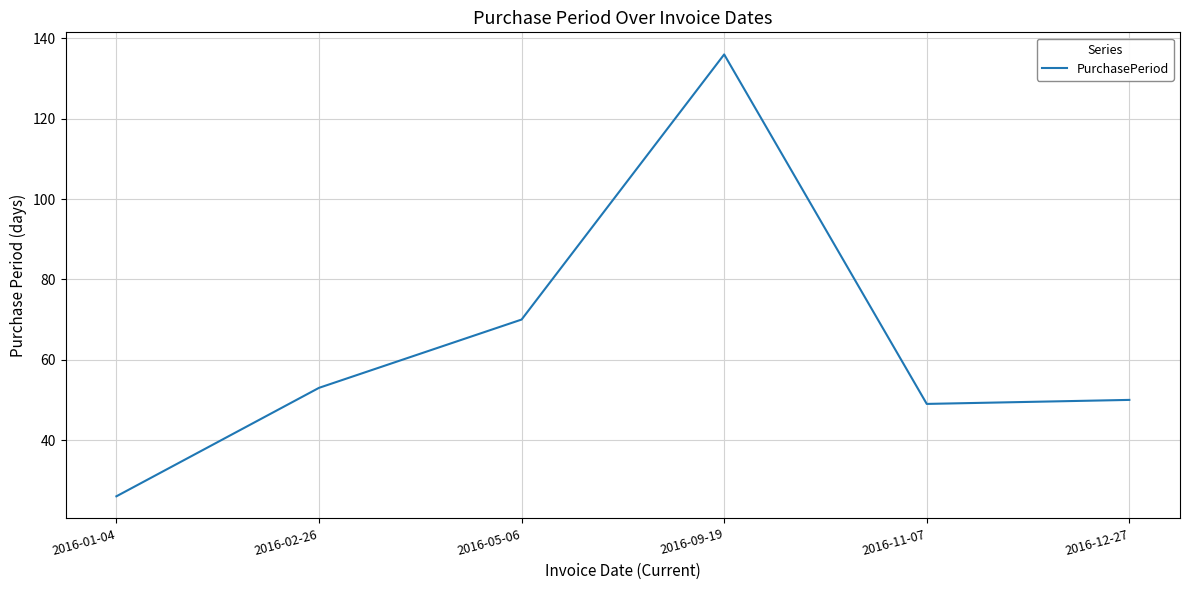

Read the value at 2016-09-19, to the nearest 5.

135